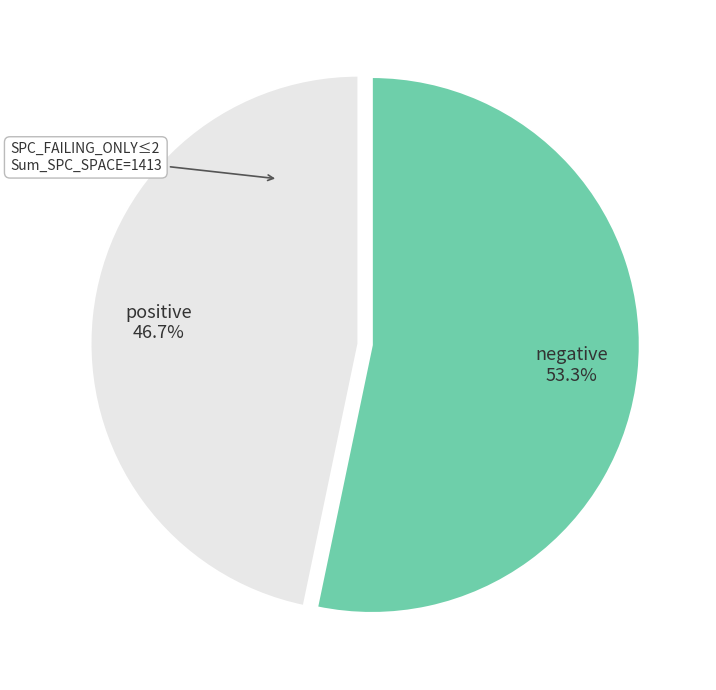

Is there a majority slice in this chart?

Yes